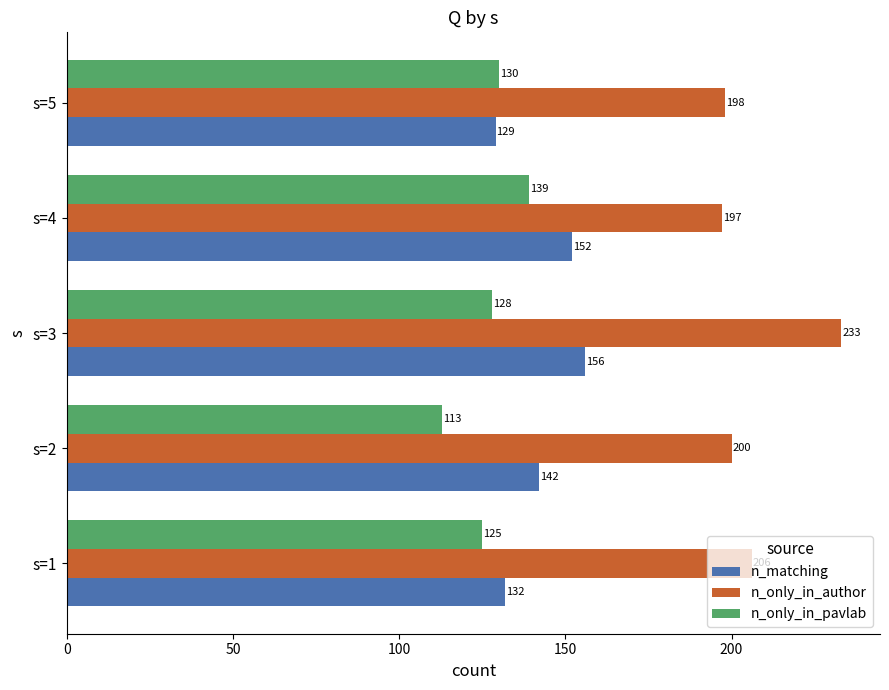

Between s=1 and s=2, which series saw the biggest shift?

n_only_in_pavlab